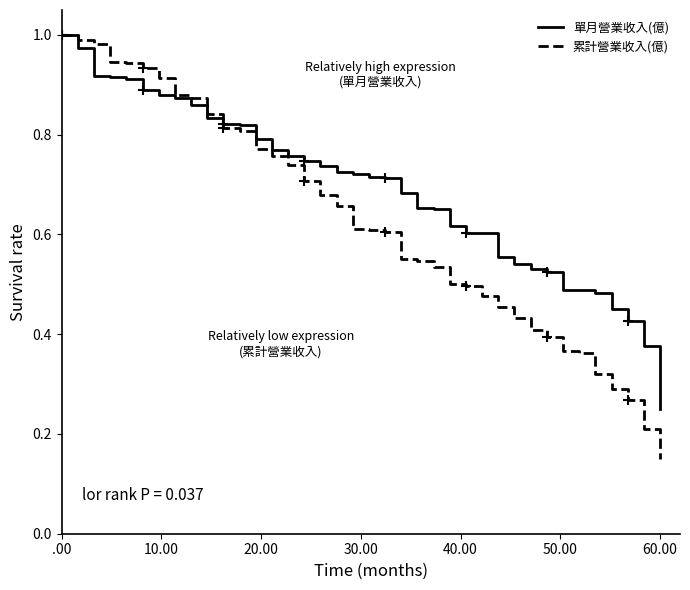

Which category has the lowest value in the 累計營業收入(億) series?

60.00